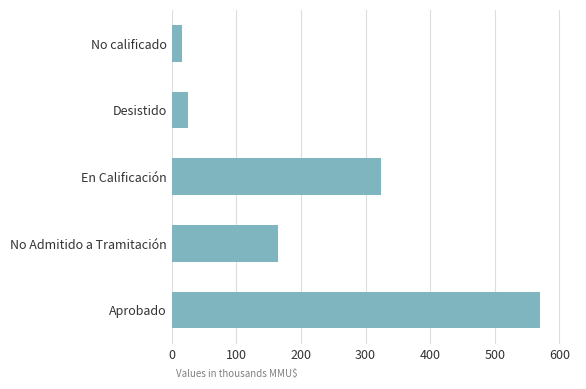

What is the greatest value displayed?

569.7